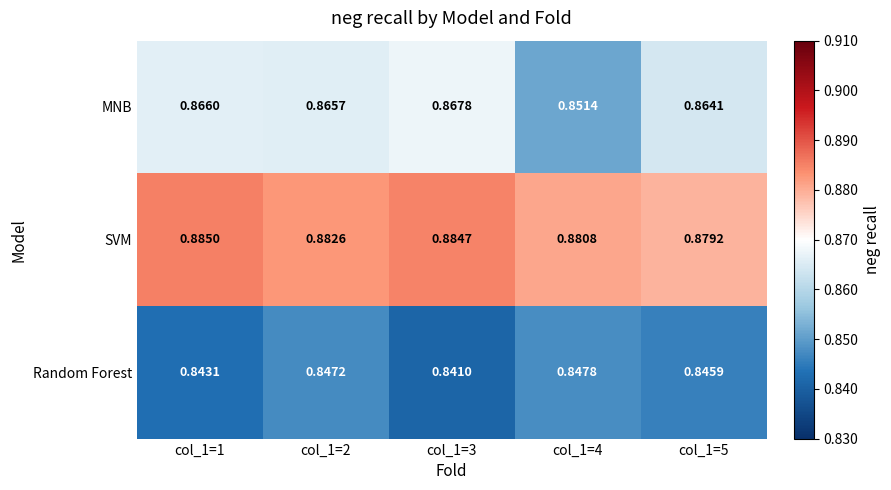

Rank the series at col_1=3 from highest to lowest value.

SVM, MNB, Random Forest